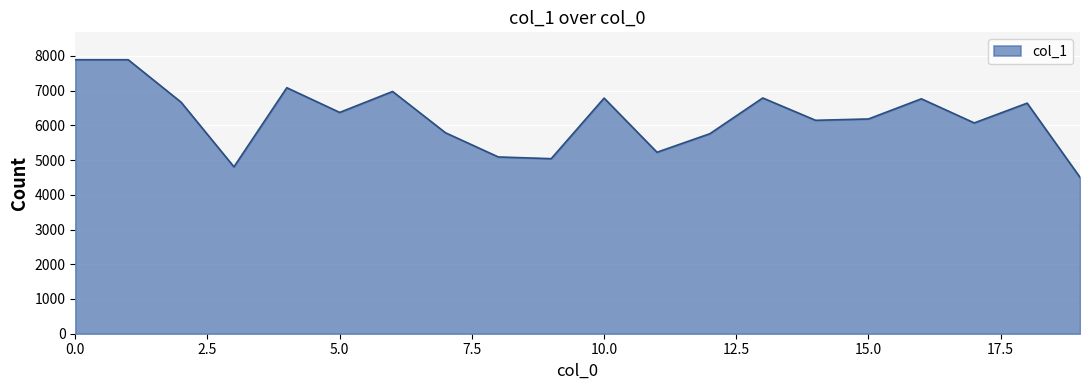

Count the number of data series in this chart.

1